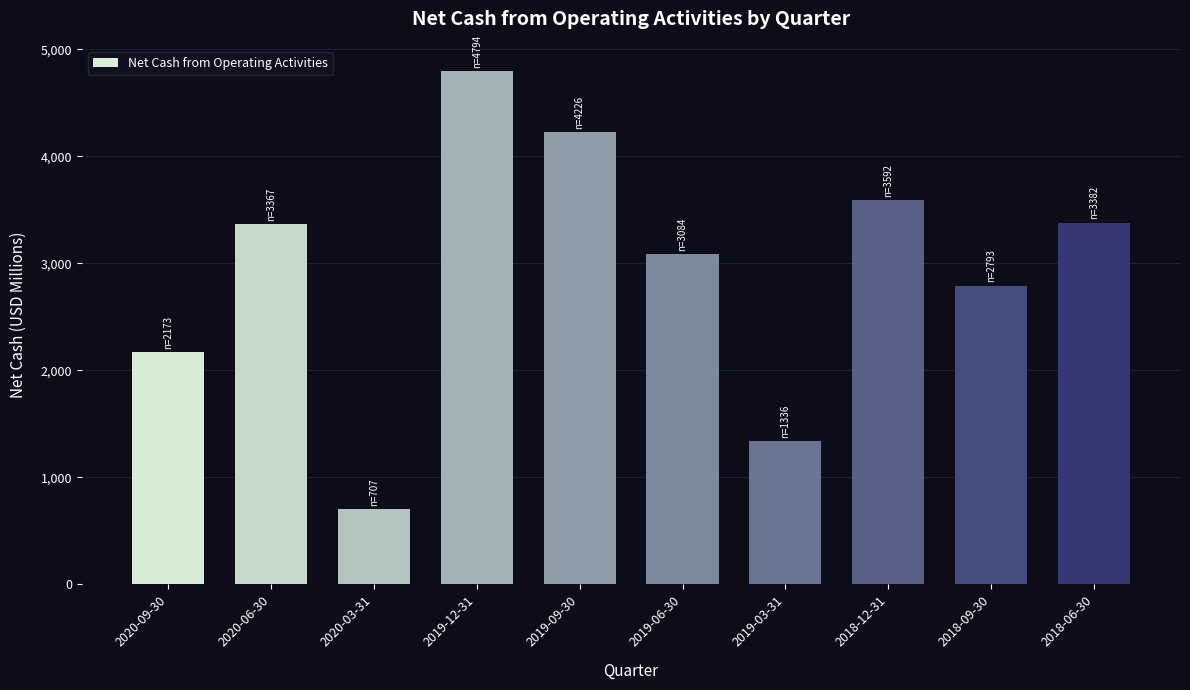

Where is the data nearest to the value 2750?

2018-09-30